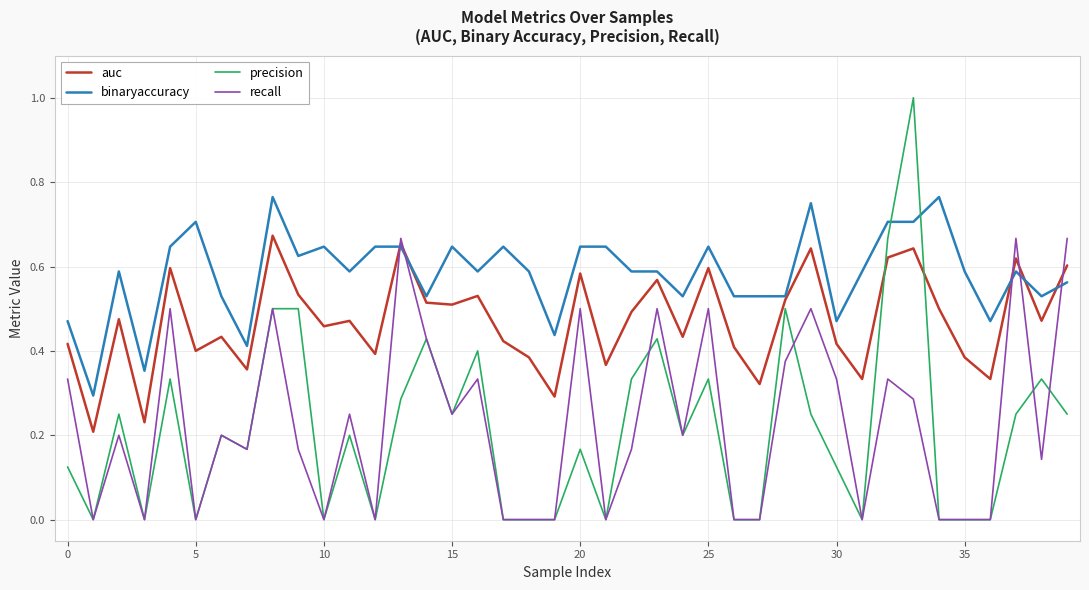

Which series has the widest spread of values?

precision